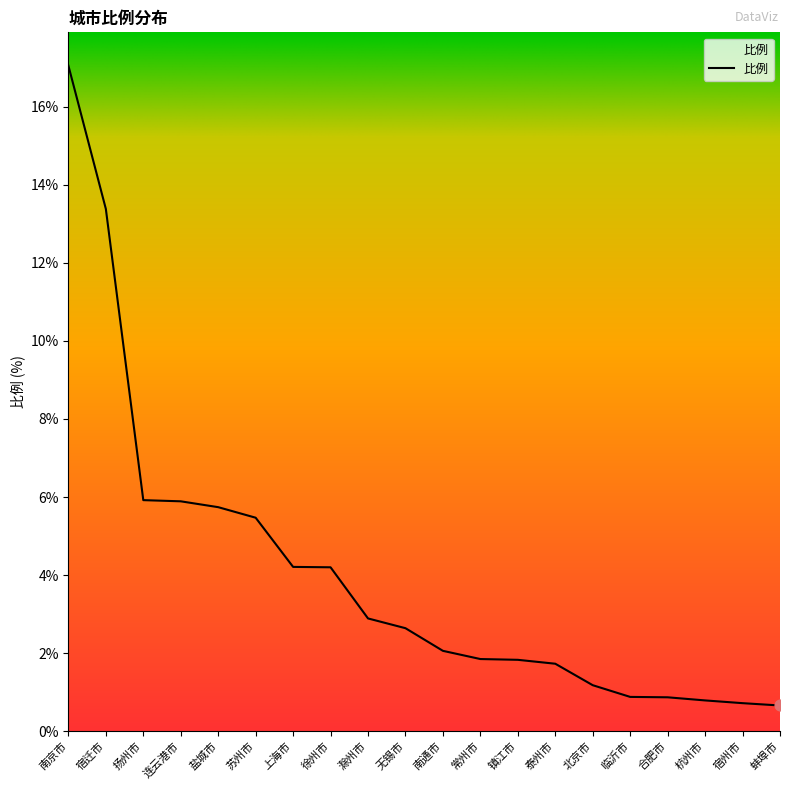

What is the change in value from 扬州市 to 镇江市?

-4.1